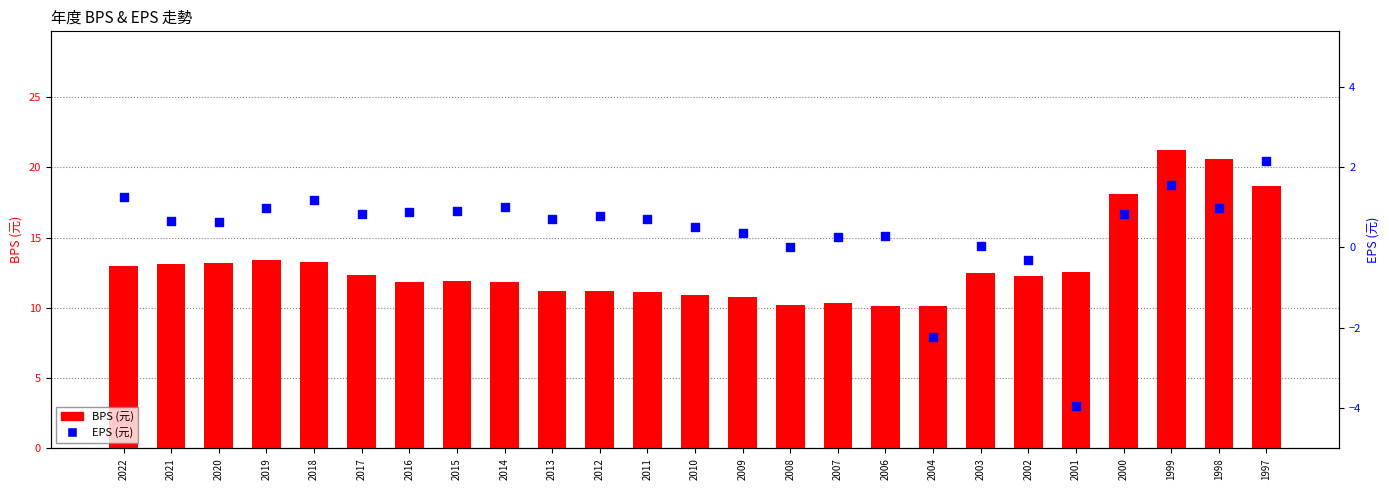

Which series has the largest total across all categories?

BPS (元)